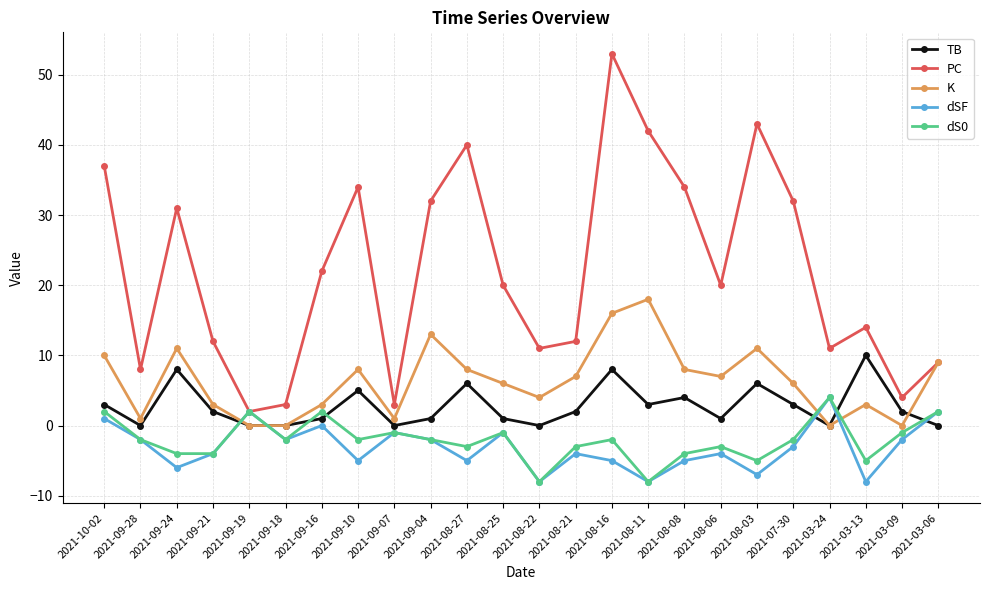

What is the difference between the K values at 2021-09-07 and 2021-09-04?

12